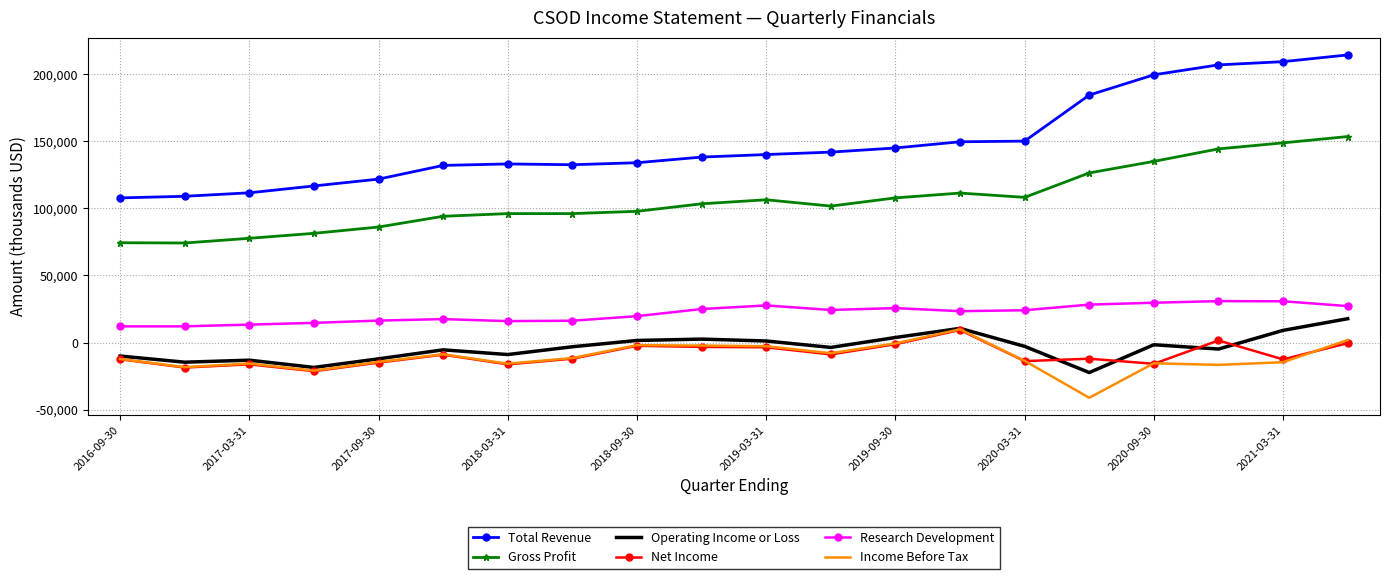

True or false: Total Revenue and Gross Profit intersect in this chart.

False